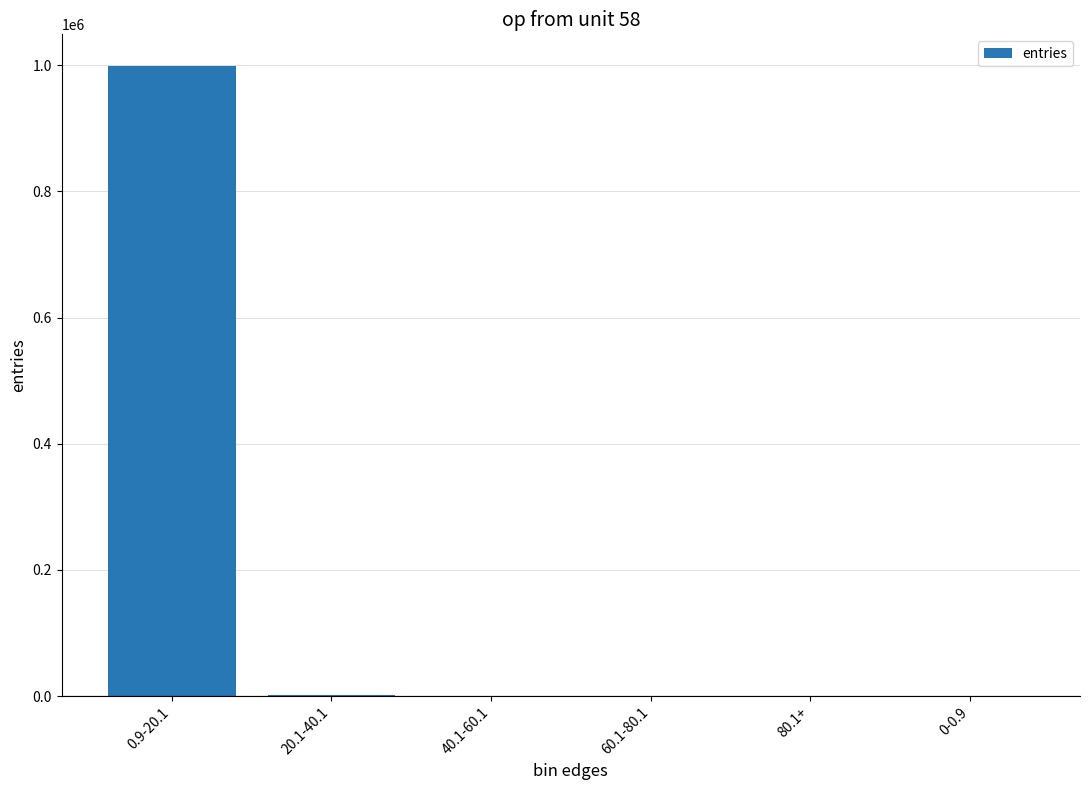

True or false: the data shows 998926 at 0.9-20.1.

True